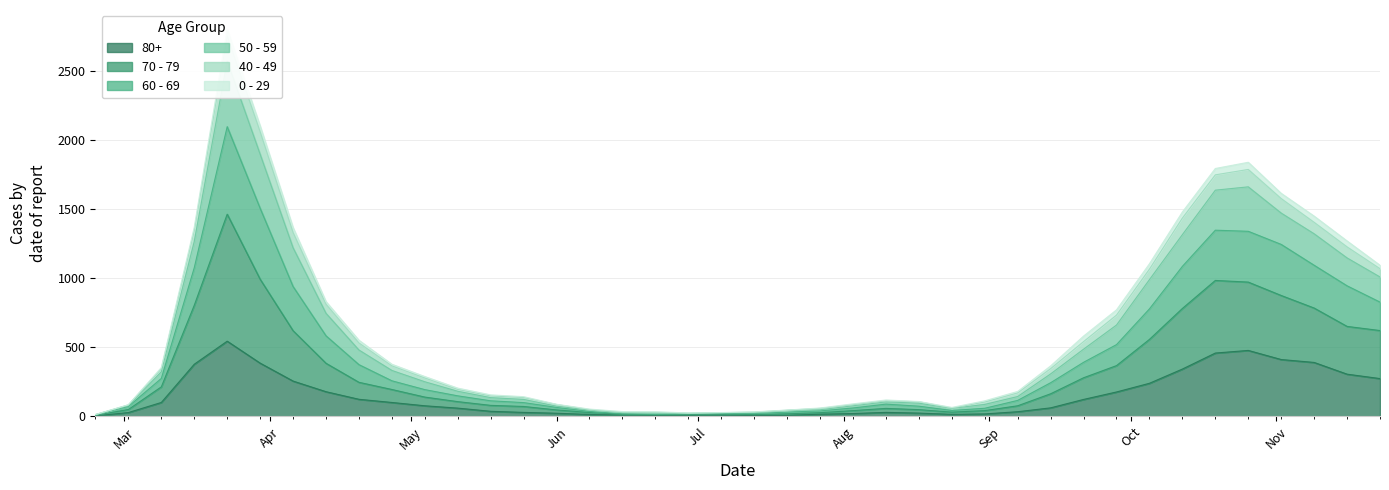

The 80+ series shows 4 at 2020-07-20. True or false?

False